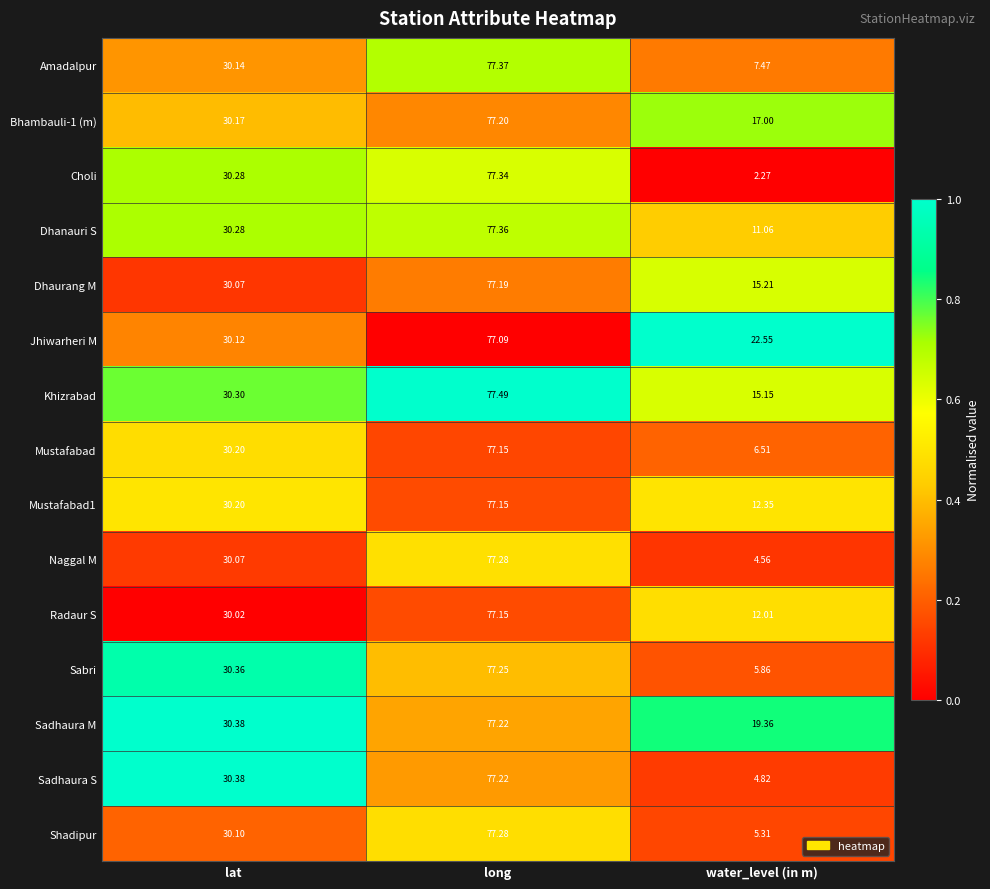

Between long and water_level (in m), which series saw the biggest shift?

Choli